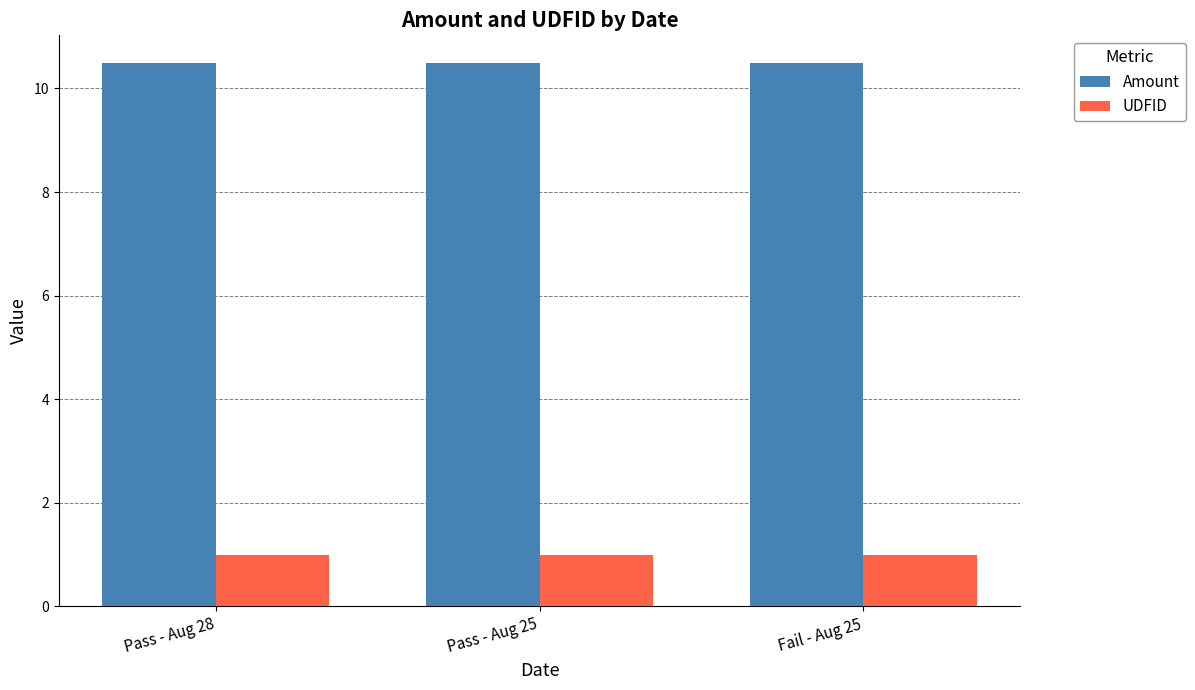

What is the value of the UDFID bar at the 1st from the left?

1.0